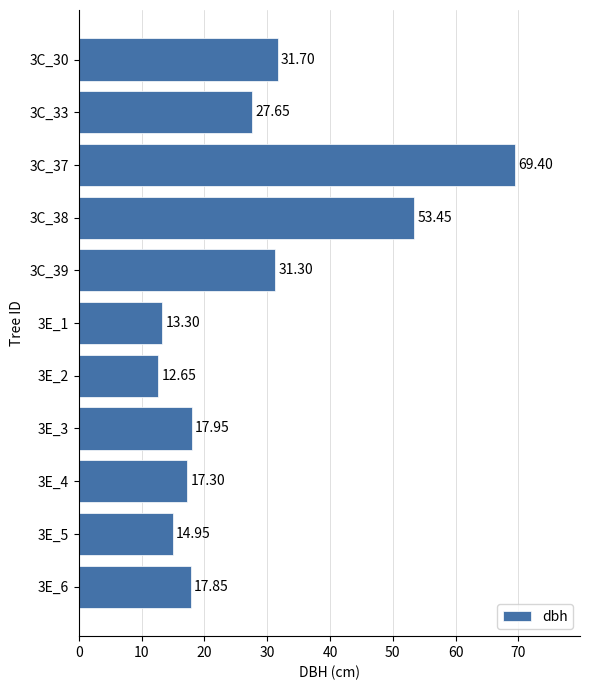

Rank the categories by value from highest to lowest.

3C_37, 3C_38, 3C_30, 3C_39, 3C_33, 3E_3, 3E_6, 3E_4, 3E_5, 3E_1, 3E_2